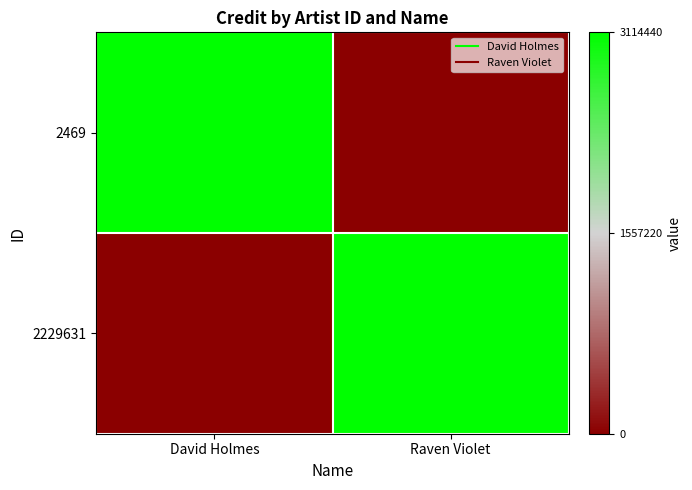

List the series in order of their peak value, highest first.

2469, 2229631